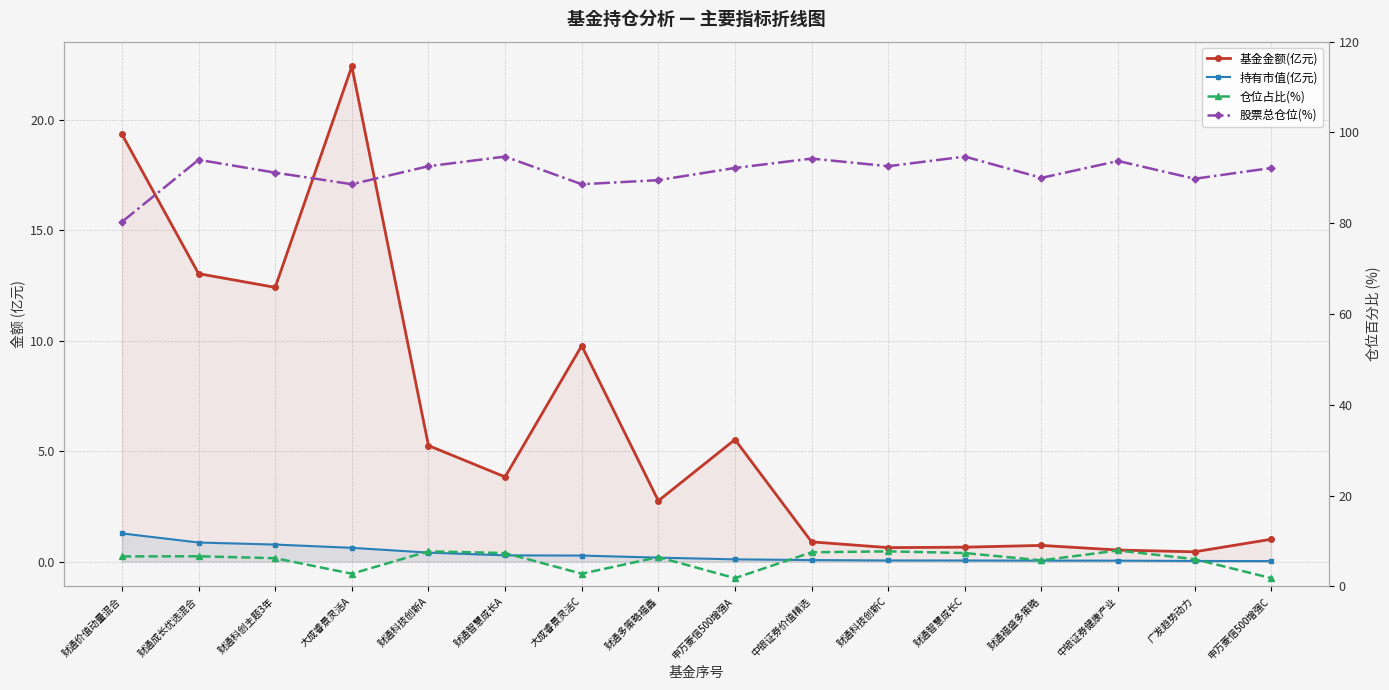

What is the label of the 2nd point from the left?

财通成长优选混合